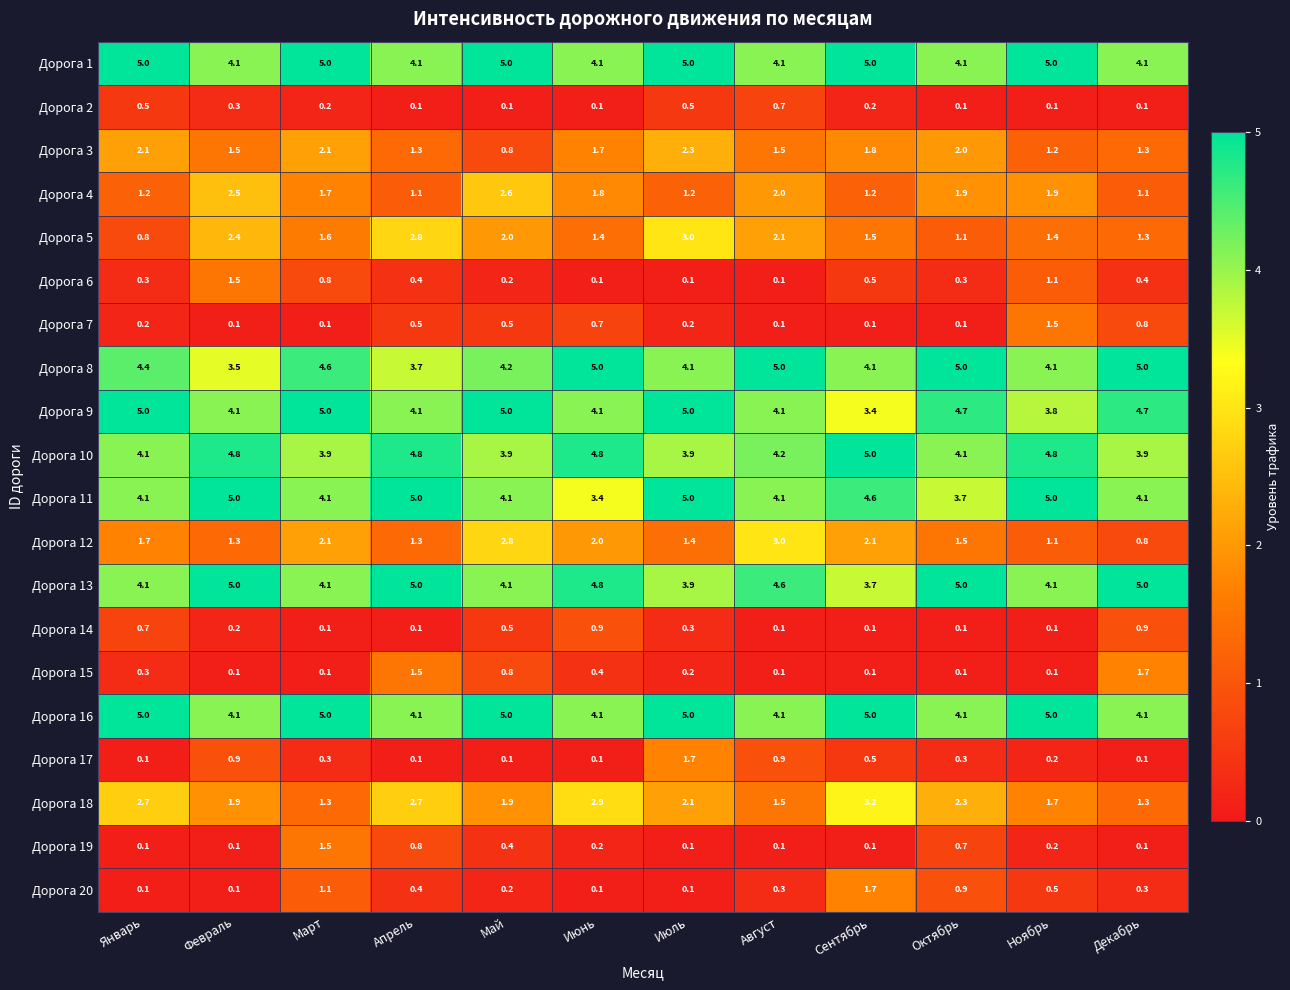

How many series are shown in this chart?

20